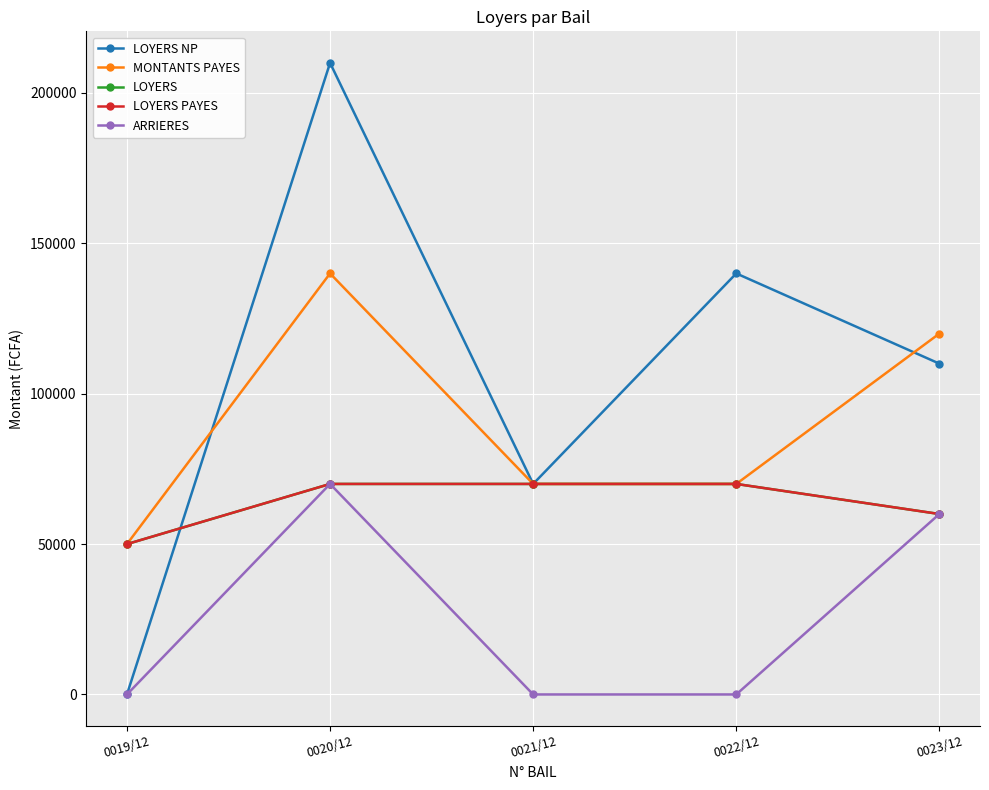

Is the value of ARRIERES at 0022/12 greater than the value of LOYERS at 0021/12?

No